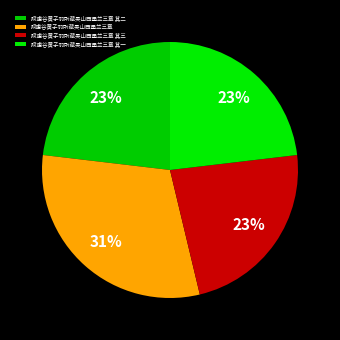

To the nearest percent, what portion does 赋虚谷黄子羽所藏吴山西墨兰三章 represent?

31%